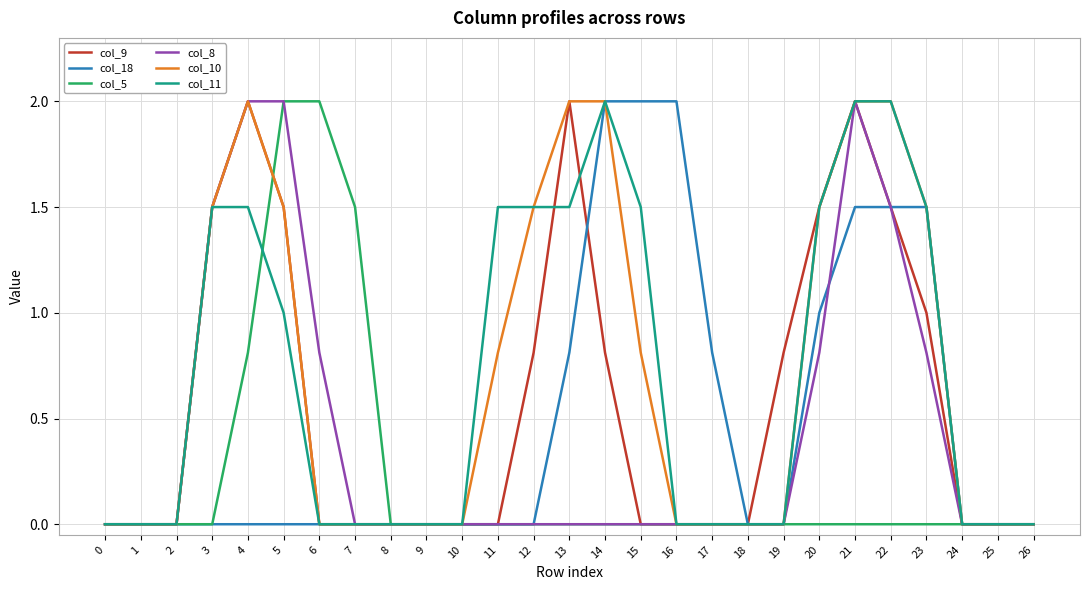

What is the difference between the second highest and minimum values in the col_5 series?

2.0